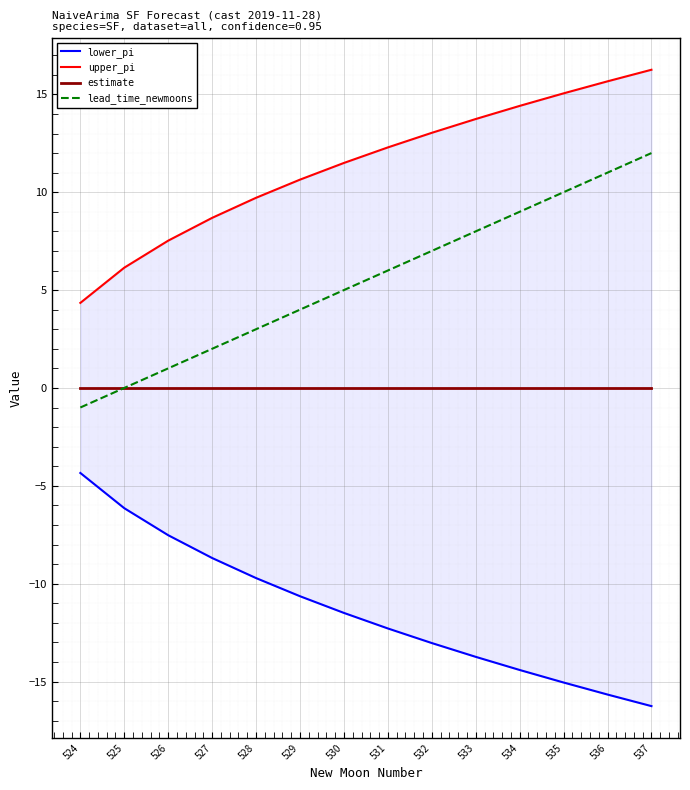

What is the spread (max minus min) of values at 528?

19.4